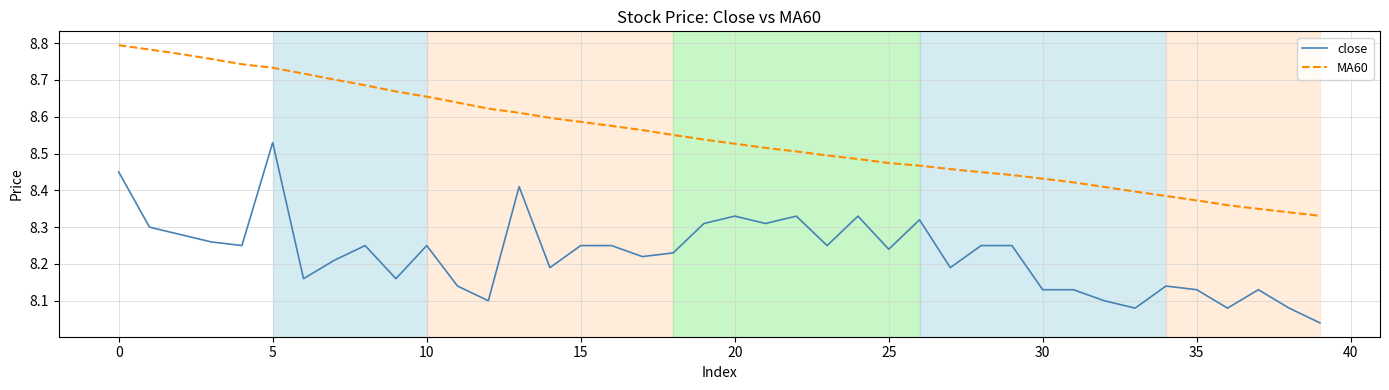

True or false: close and MA60 intersect in this chart.

False